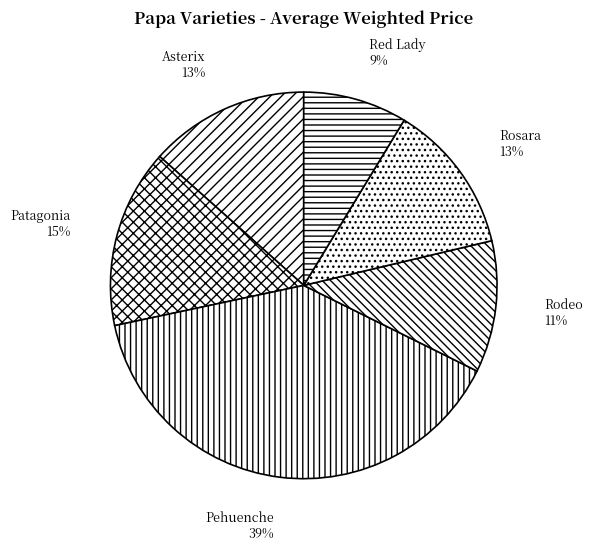

How many slices are in this pie chart?

6